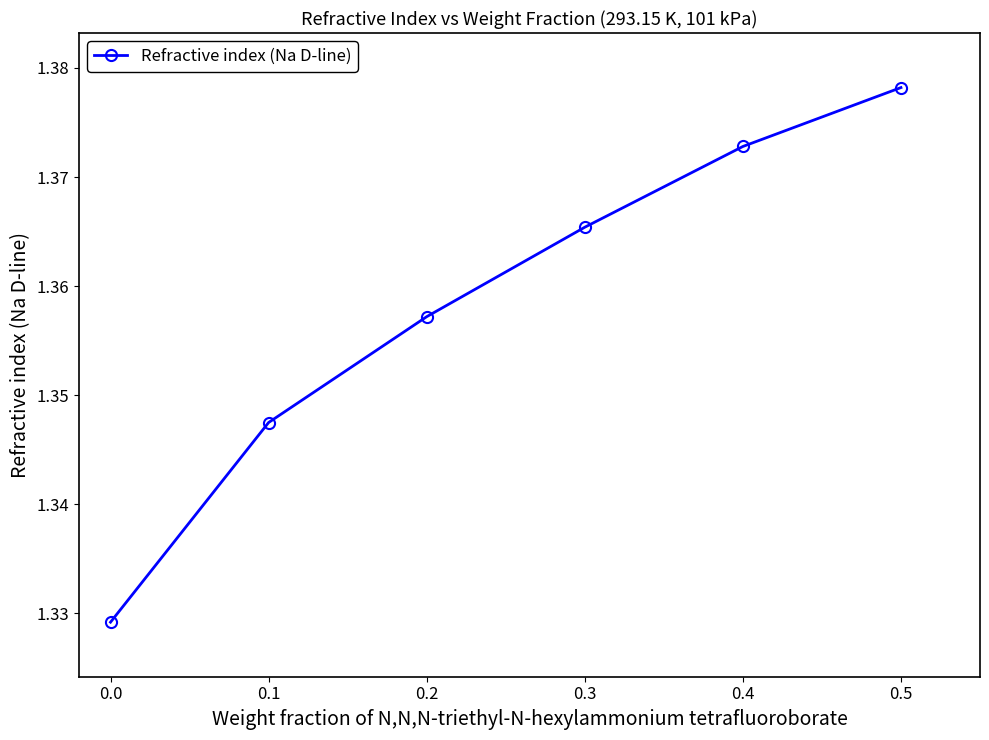

Is it true that the value at 0.4 is 2.5?

False